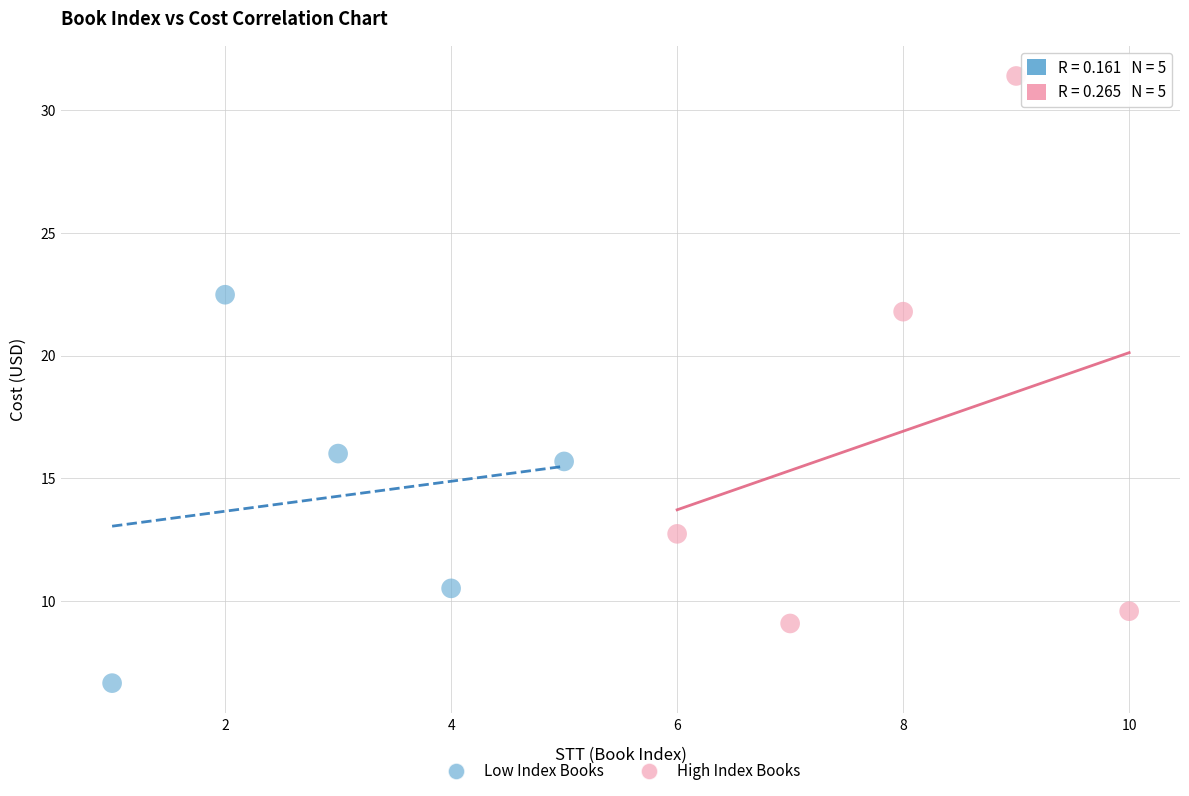

What are all the series names shown in the legend?

Low Index Books, High Index Books